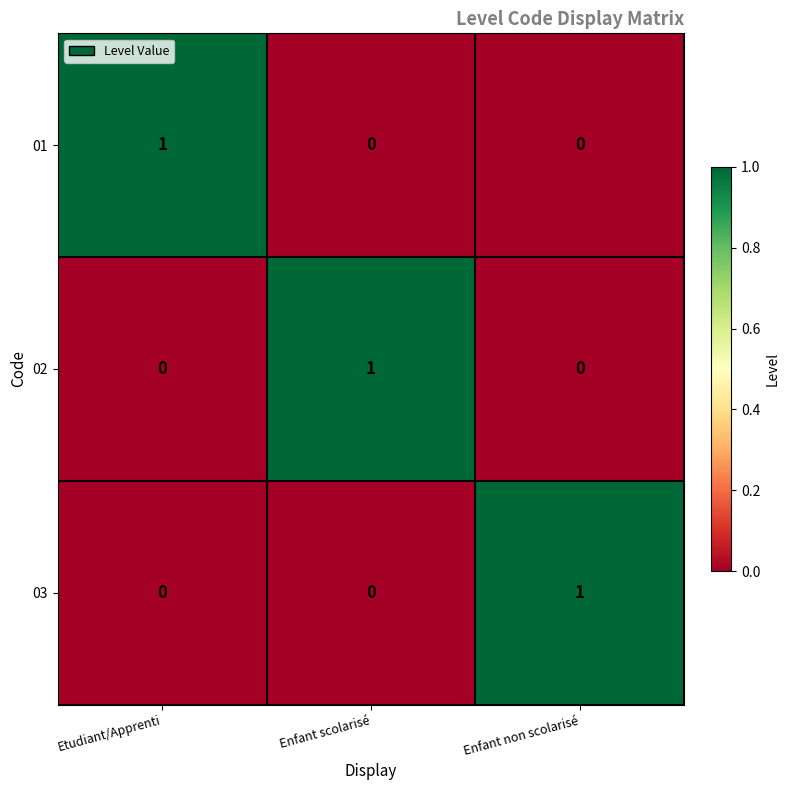

What is the total value across all series at Enfant non scolarisé?

1